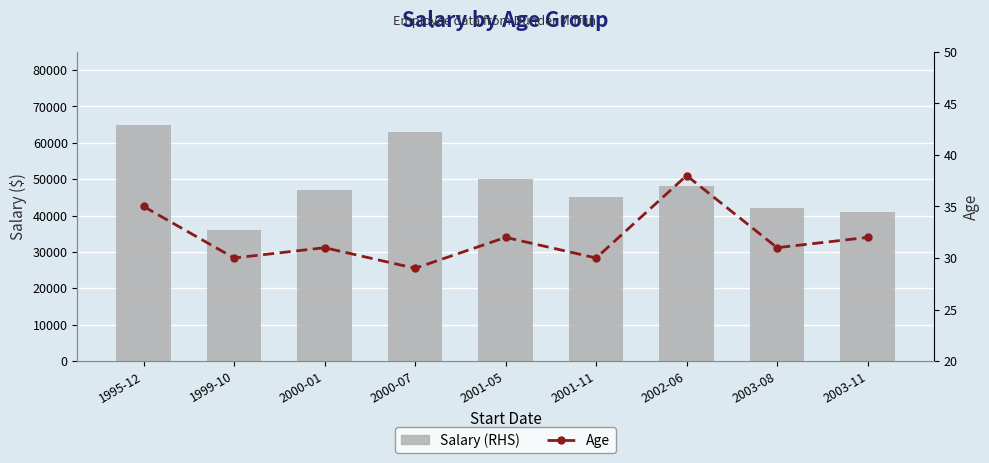

Reading left to right, transcribe all the data shown in this chart.

Salary (RHS): 1995-12=65000	1999-10=36000	2000-01=47000	2000-07=63000	2001-05=50000	2001-11=45000	2002-06=48000	2003-08=42000	2003-11=41000
Age: 1995-12=35	1999-10=30	2000-01=31	2000-07=29	2001-05=32	2001-11=30	2002-06=38	2003-08=31	2003-11=32